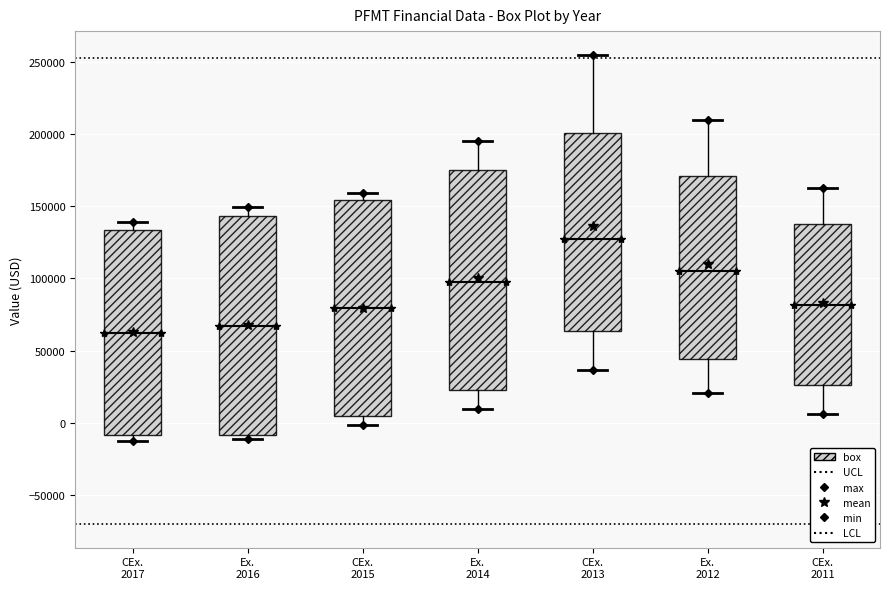

Where does the upper whisker of the box for CEx. 2015 end on the y-axis? The values are not printed on the chart, so give them approximately, as read against the axis.

160000